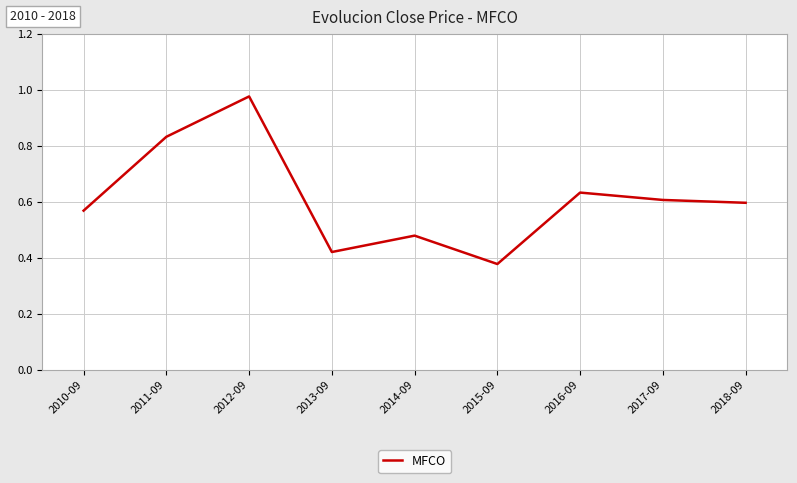

Which category has the highest value across all series?

2012-09